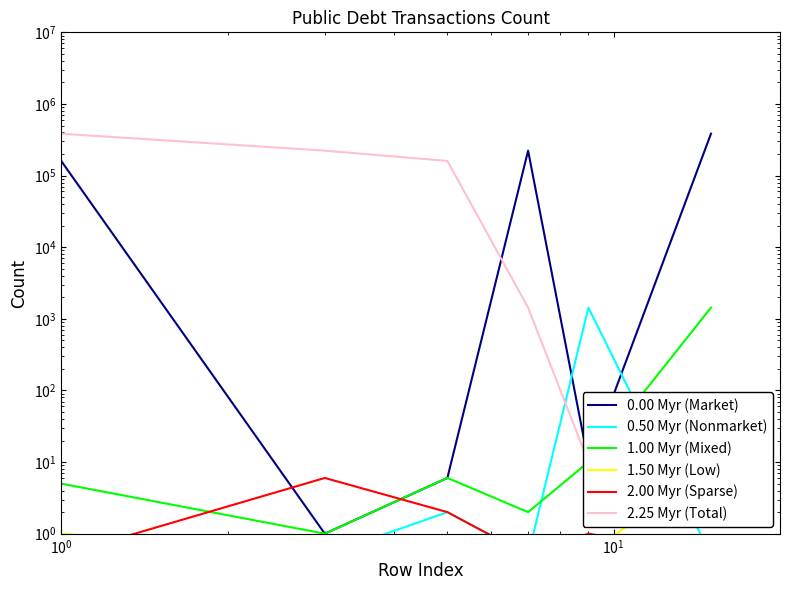

True or false: 0.00 Myr (Market) and 0.50 Myr (Nonmarket) intersect in this chart.

True